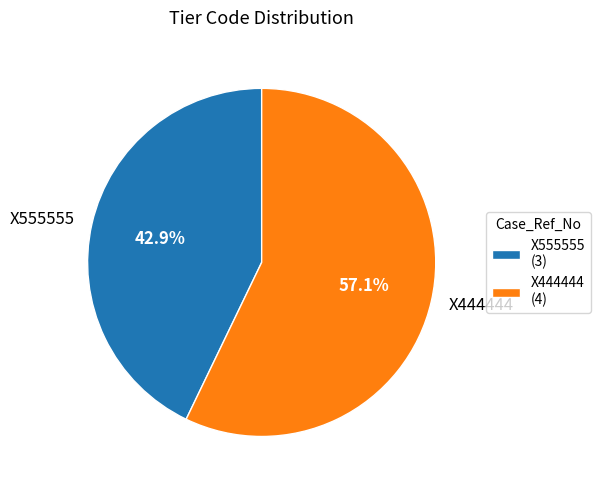

How many segments does this pie chart have?

2